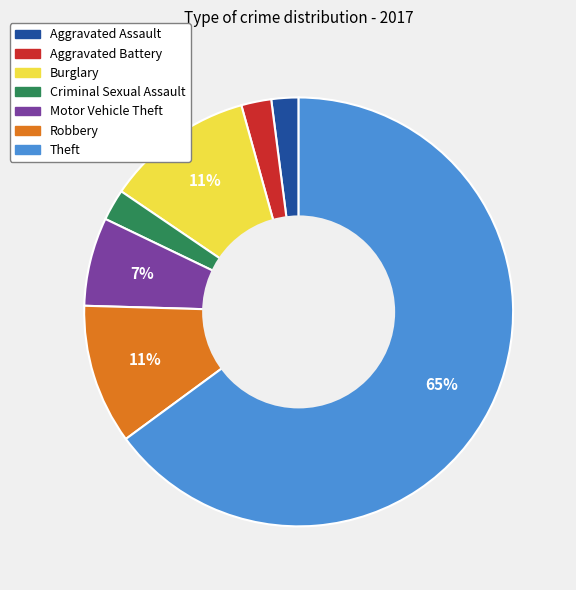

How many slices are in this pie chart?

7